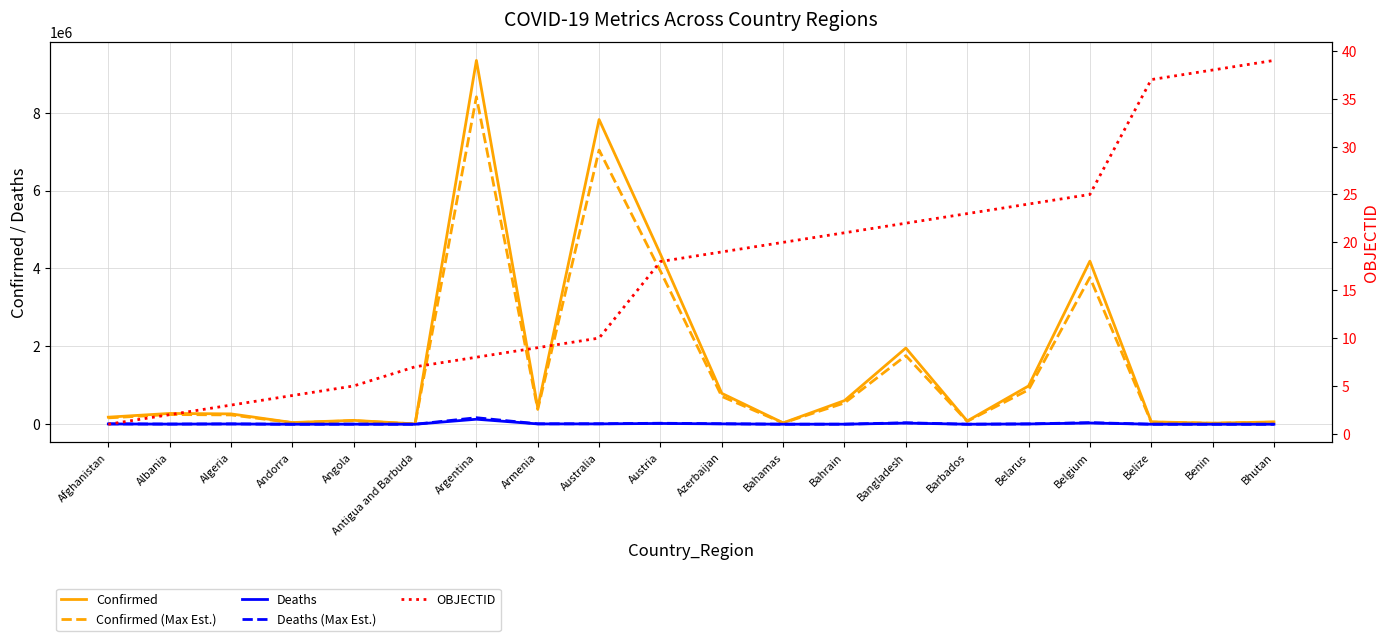

Reading left to right, what are all the values shown in this chart?

Confirmed: 181725.0	277444.0	265985.0	43449.0	99761.0	8581.0	9341492.0	423104.0	7823270.0	4367190.0	793015.0	35644.0	607475.0	1957200.0	82950.0	982867.0	4187940.0	61918.0	27122.0	59674.0
Confirmed (Max Est.): 163552.5	249699.6	239386.5	39104.1	89784.9	7722.9	8407342.8	380793.6	7040943.0	3930471.0	713713.5	32079.6	546727.5	1761480.0	74655.0	884580.3	3769146.0	55726.2	24409.8	53706.6
Deaths: 7714.0	3497.0	6875.0	153.0	1900.0	140.0	129016.0	8629.0	9387.0	19993.0	9716.0	815.0	1491.0	29131.0	472.0	6978.0	31856.0	678.0	163.0	21.0
Deaths (Max Est.): 10028.2	4546.1	8937.5	198.9	2470.0	182.0	167720.8	11217.7	12203.1	25990.9	12630.8	1059.5	1938.3	37870.3	613.6	9071.4	41412.8	881.4	211.9	27.3
OBJECTID: 1.0	2.0	3.0	4.0	5.0	7.0	8.0	9.0	10.0	18.0	19.0	20.0	21.0	22.0	23.0	24.0	25.0	37.0	38.0	39.0